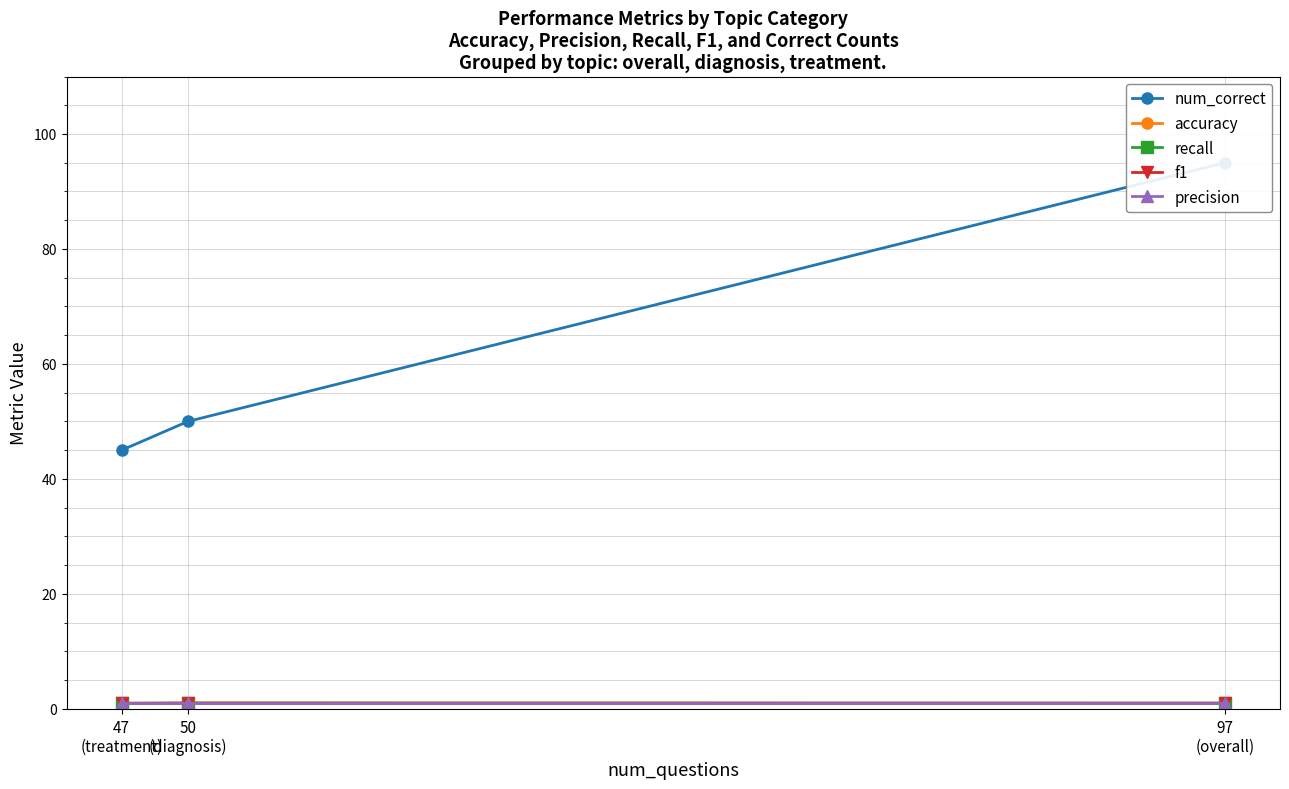

At 50
(diagnosis), list the series in order from smallest to largest.

accuracy, recall, f1, precision, num_correct